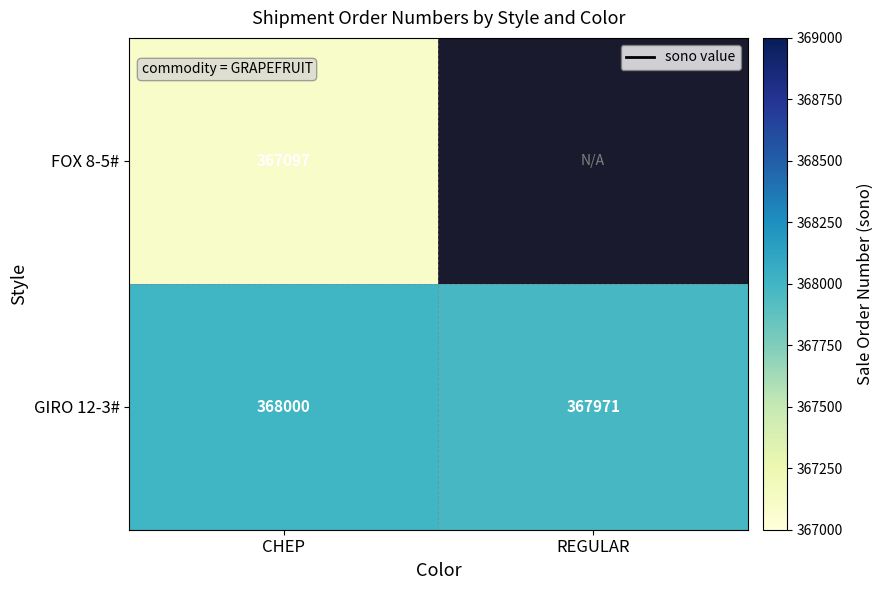

What is the total value across all series at CHEP?

735097